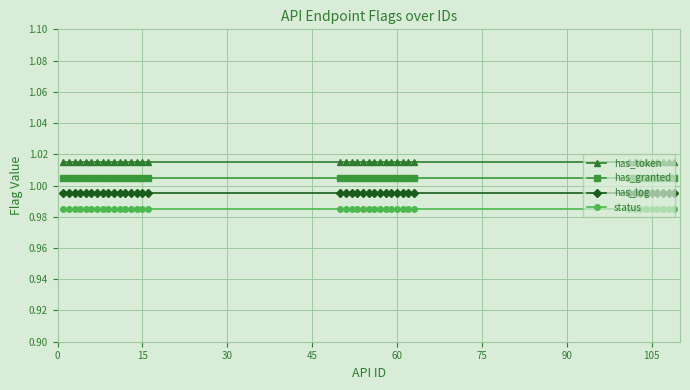

List the series in order of their peak value, lowest first.

status, has_log, has_granted, has_token